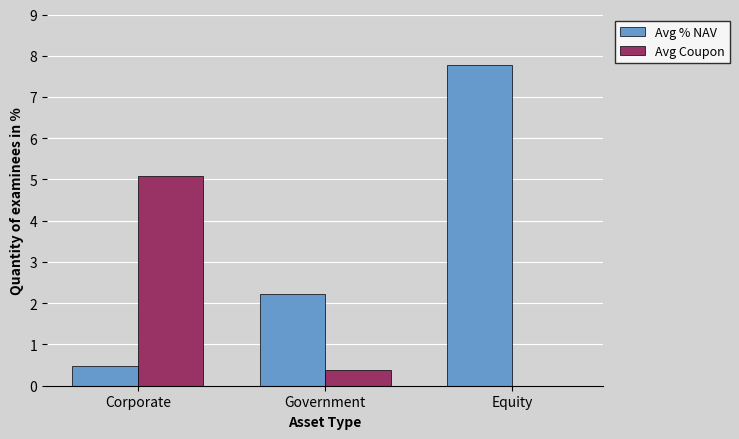

What is the sum of all Avg % NAV values?

10.5